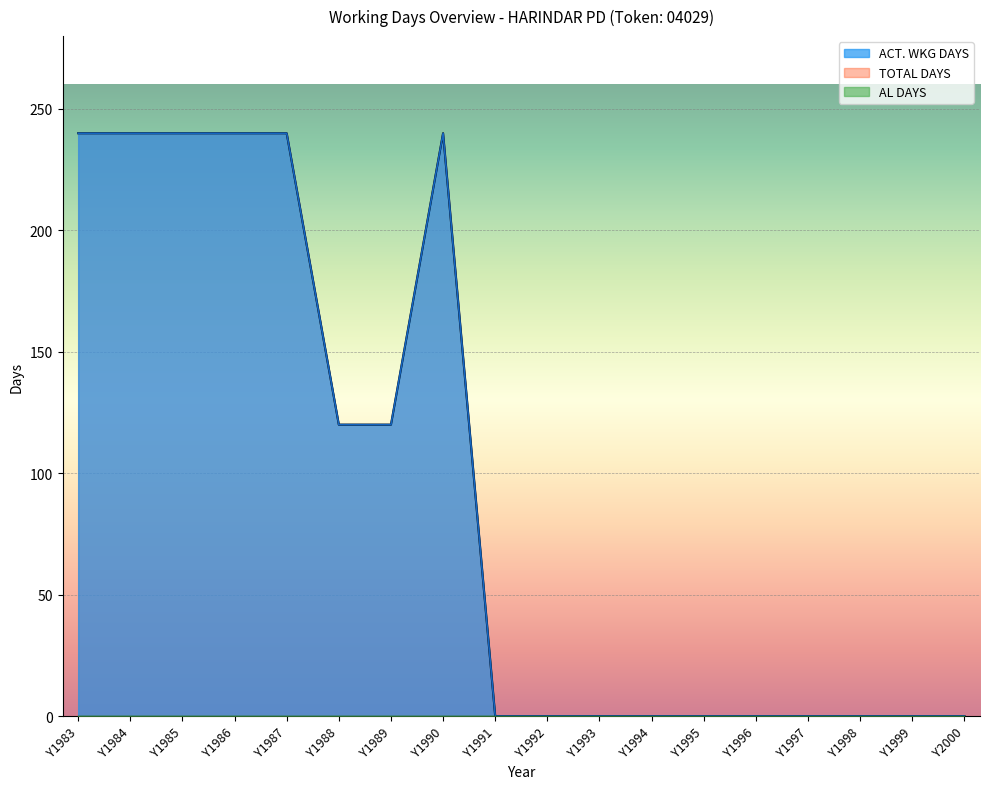

True or false: TOTAL DAYS and ACT. WKG DAYS cross at least once.

False